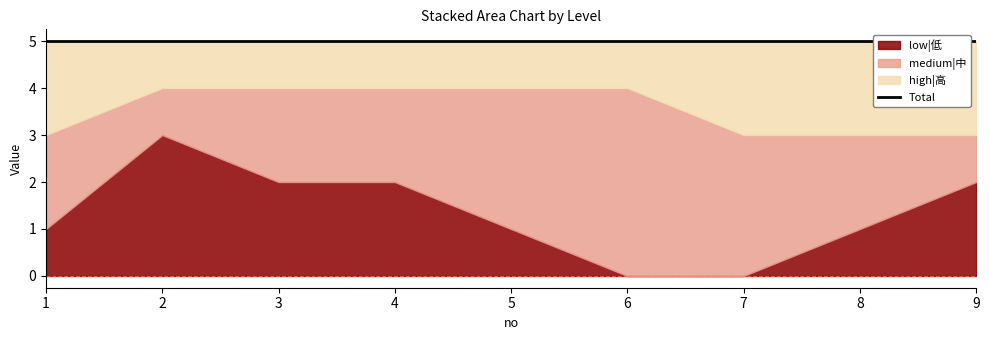

How many values in the low|低 series are below 1?

2